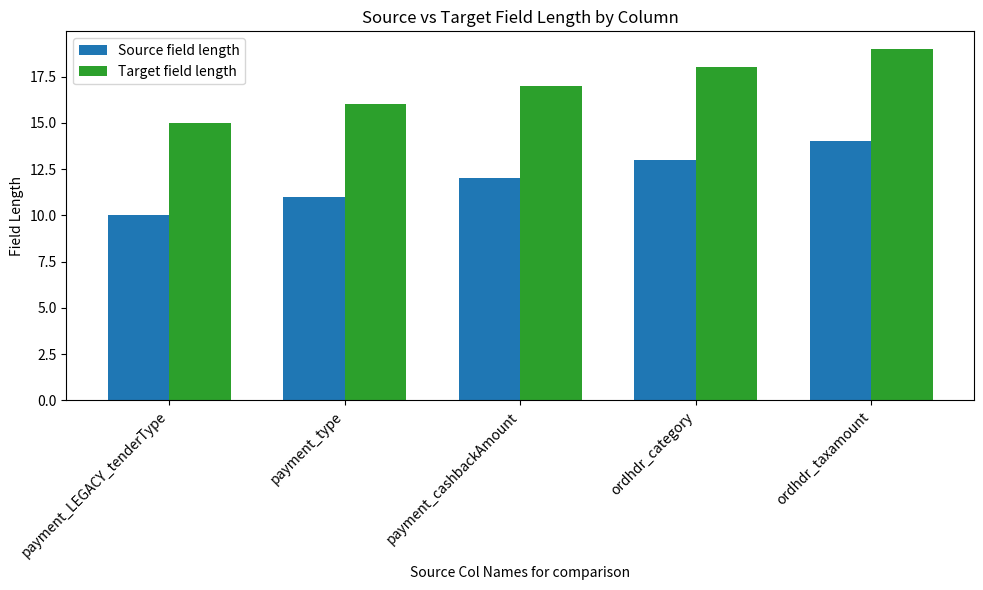

What are all the series names shown in the legend?

Source field length, Target field length